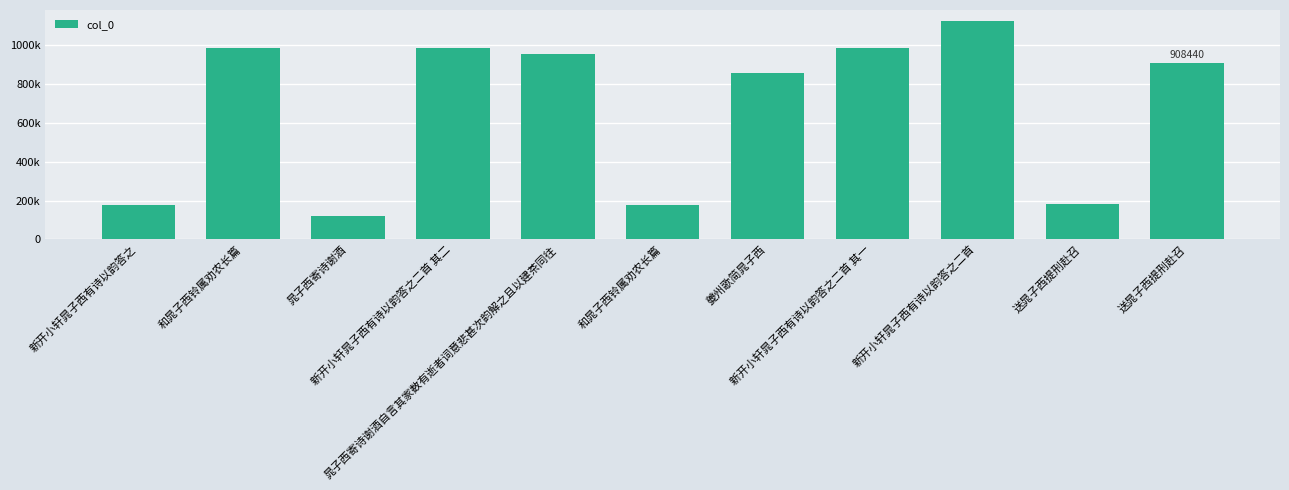

Where does the data first go above 908440?

和晁子西铃属劝农长篇